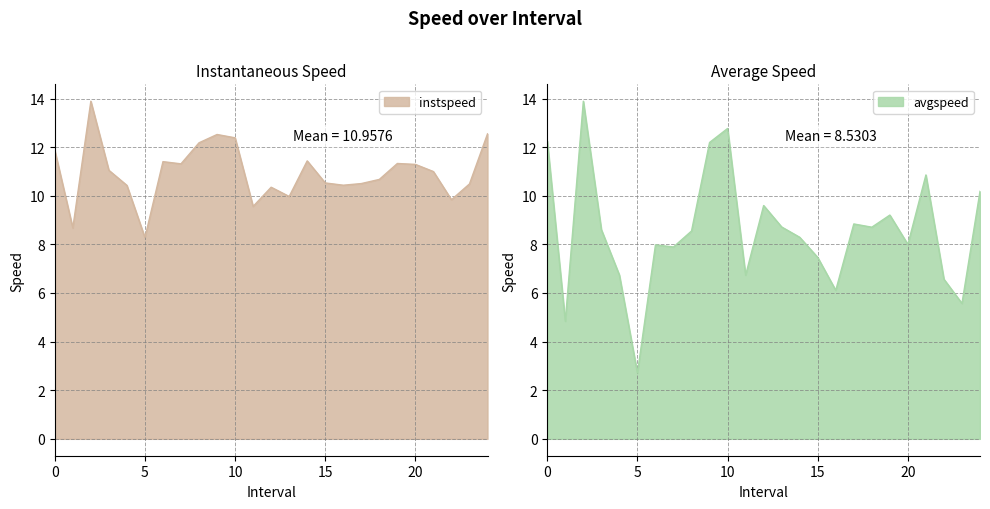

Reading left to right, list all the values displayed in this chart.

instspeed: 0.0=11.9	1.0=8.7	2.0=13.9	3.0=11.0	4.0=10.4	5.0=8.3	6.0=11.4	7.0=11.3	8.0=12.2	9.0=12.5	10.0=12.4	11.0=9.6	12.0=10.4	13.0=10.0	14.0=11.4	15.0=10.5	16.0=10.4	17.0=10.5	18.0=10.7	19.0=11.3	20.0=11.3	21.0=11.0	22.0=9.8	23.0=10.5	24.0=12.5
avgspeed: 0.0=12.3	1.0=4.8	2.0=13.9	3.0=8.6	4.0=6.7	5.0=2.7	6.0=8.0	7.0=7.9	8.0=8.6	9.0=12.2	10.0=12.8	11.0=6.7	12.0=9.6	13.0=8.7	14.0=8.3	15.0=7.5	16.0=6.1	17.0=8.8	18.0=8.7	19.0=9.2	20.0=8.0	21.0=10.9	22.0=6.6	23.0=5.6	24.0=10.2